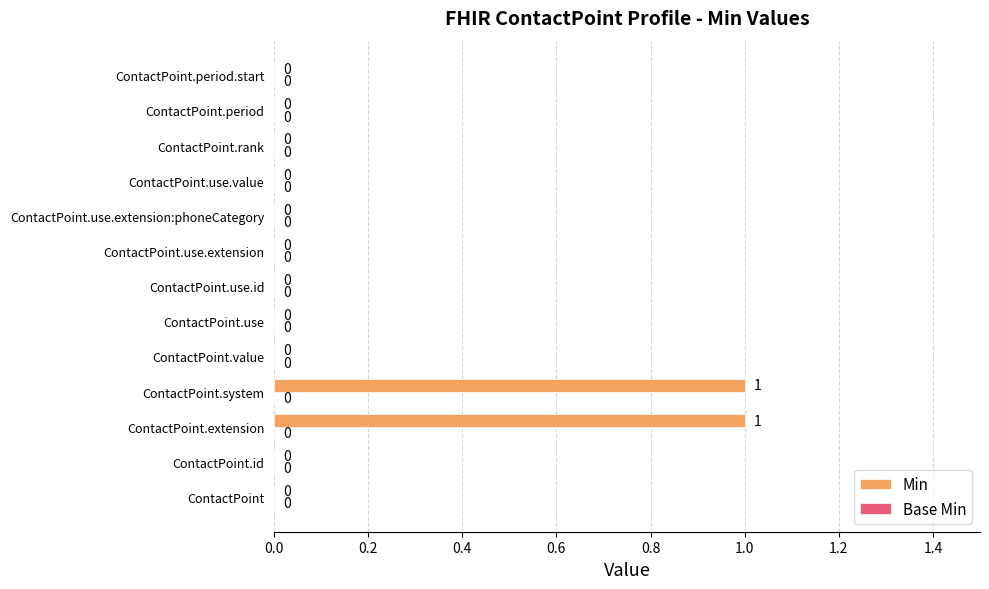

How many values are between 0 and 1?

13